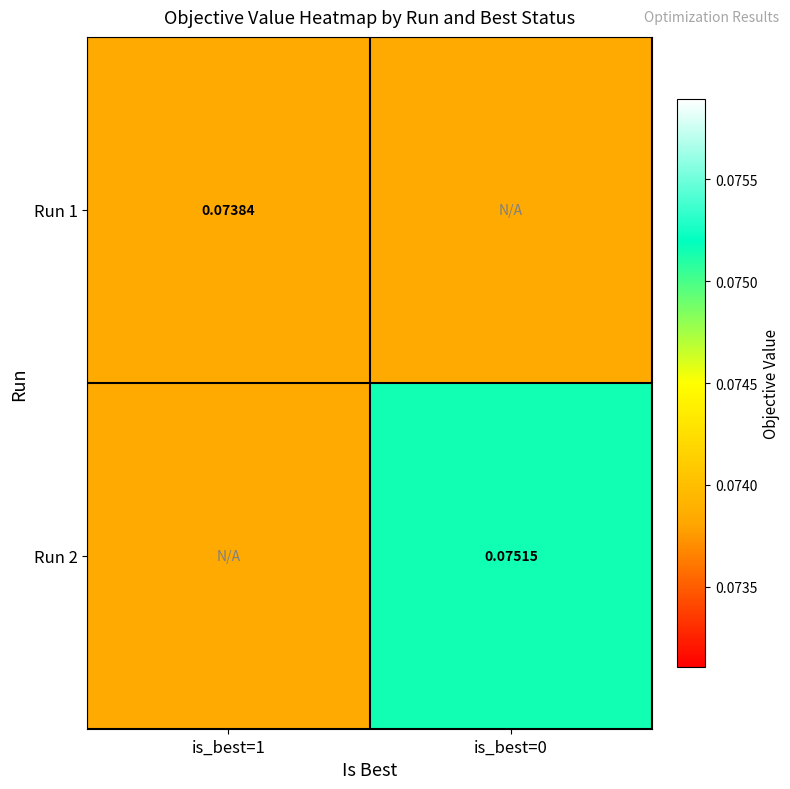

What is the minimum value shown in the chart?

0.1